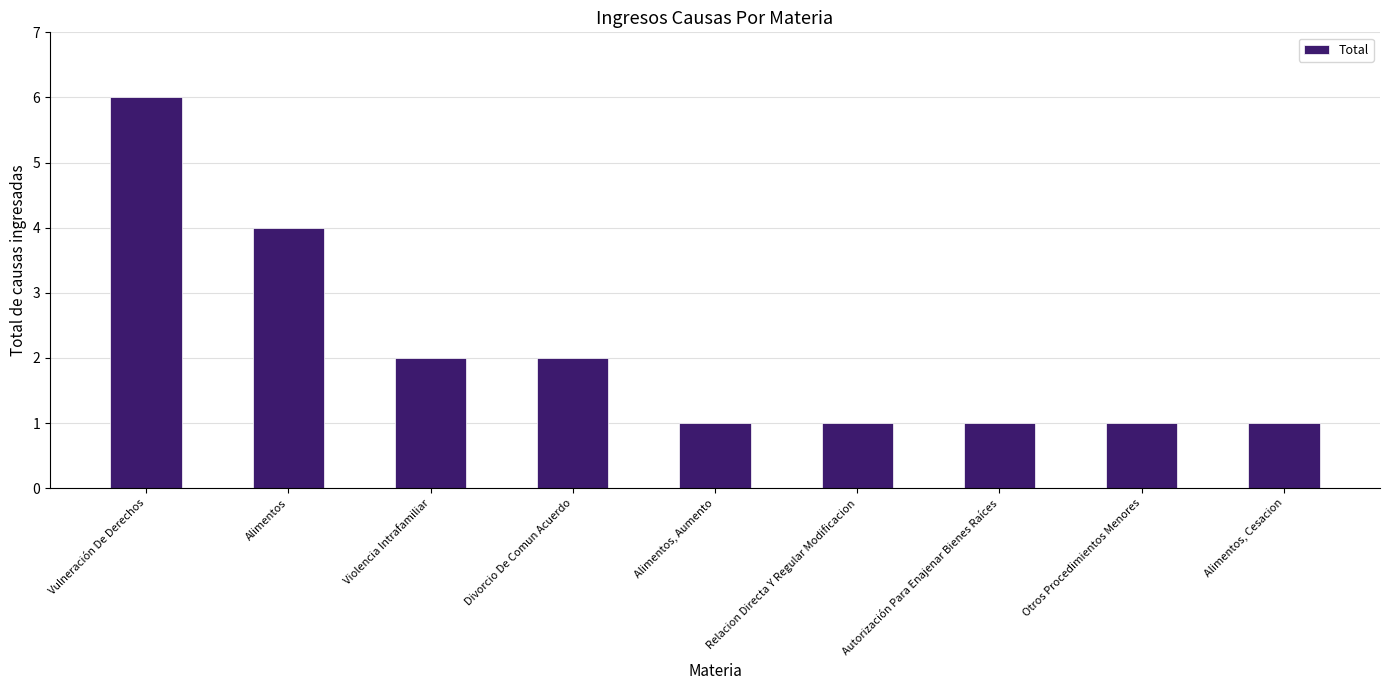

What is the greatest value displayed?

6